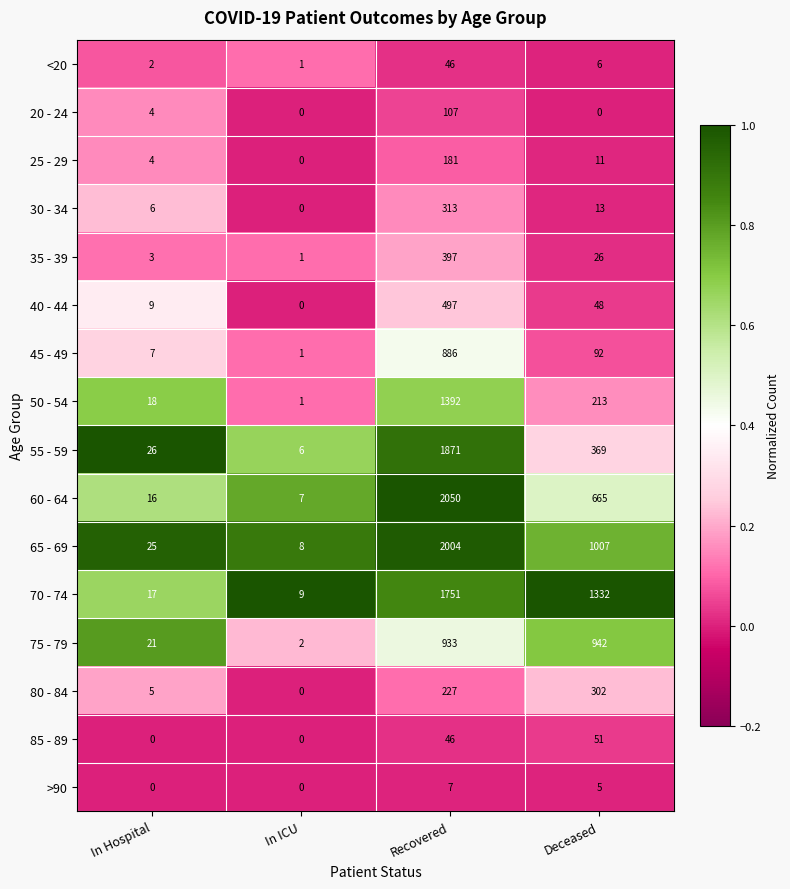

Which series has the largest total across all categories?

70 - 74